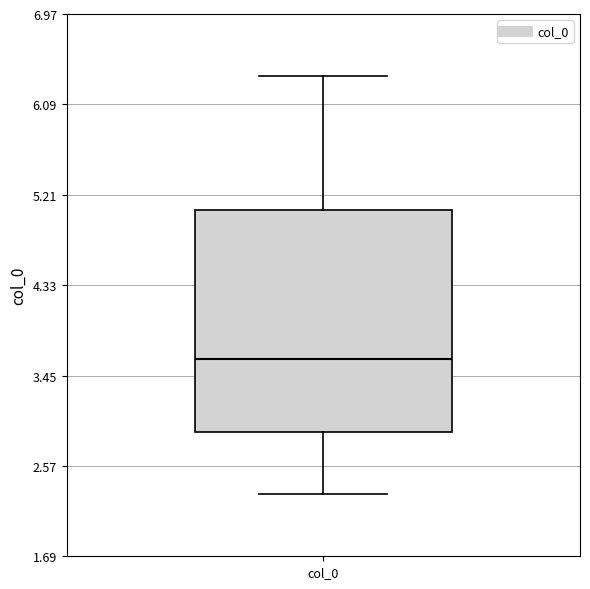

Transcribe this box plot: give where the median line is, the range the box spans, and where the two whiskers end, as read against the y-axis. The values are not printed on the chart, so give them approximately, as read against the axis.

median 3.6, box 2.9 to 5.1, whiskers 2.3 to 6.4